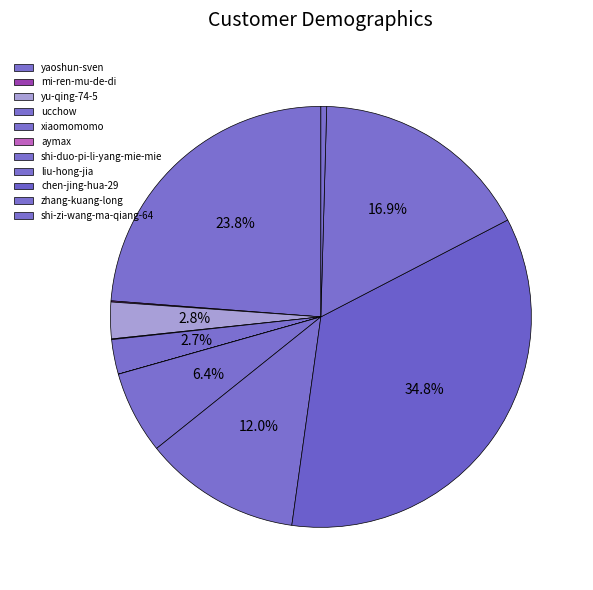

What is the total percentage of yu-qing-74-5 and xiaomomomo?

5.5%